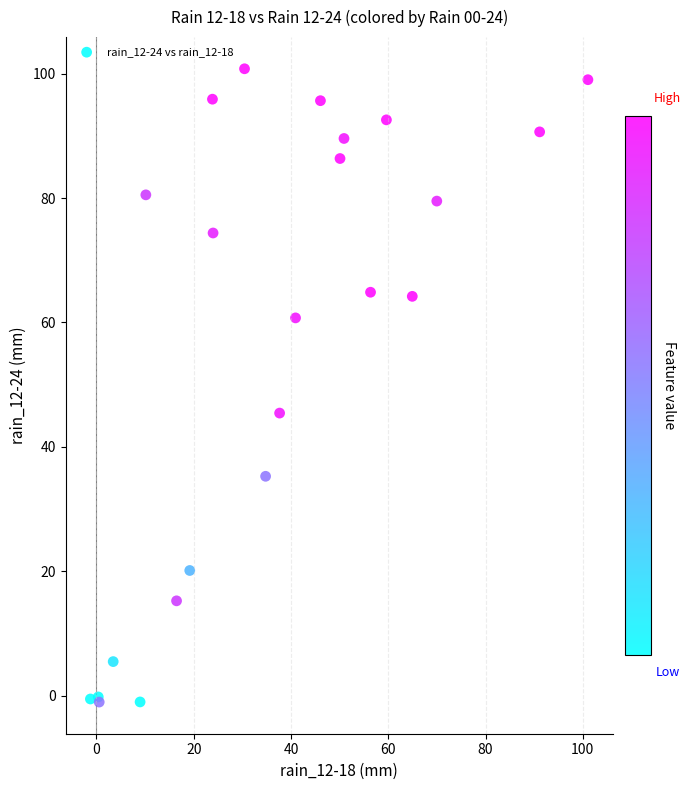

What Y value in the scatter plot is closest to 49?

45.4